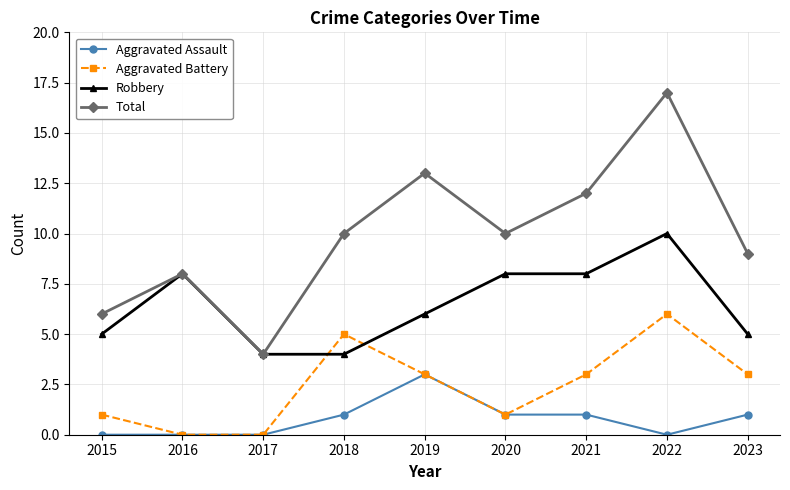

In Aggravated Battery, how many points are higher than both neighbors (excluding endpoints)?

2